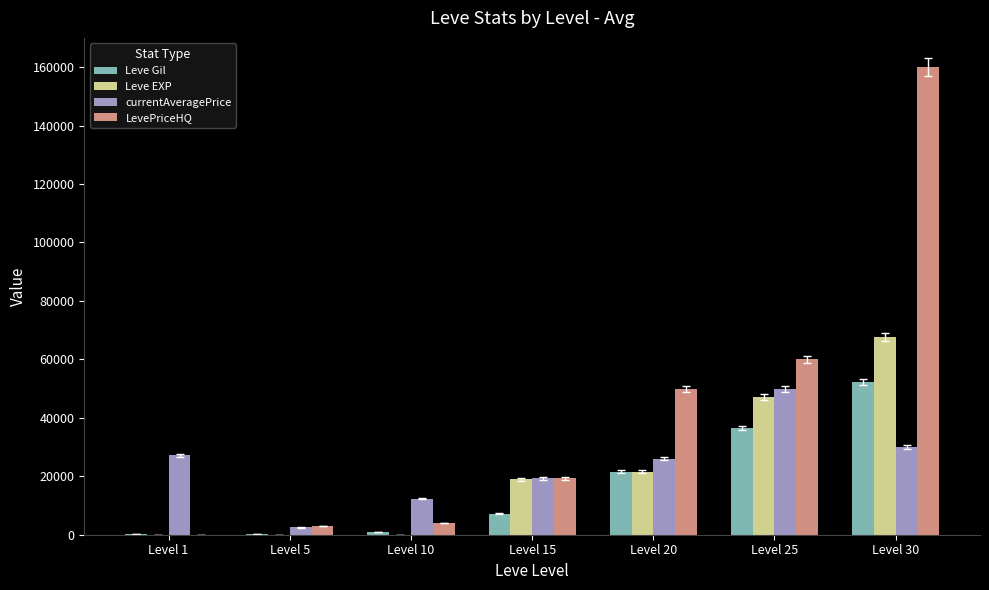

Between Level 20 and Level 30, which series saw the biggest shift?

LevePriceHQ